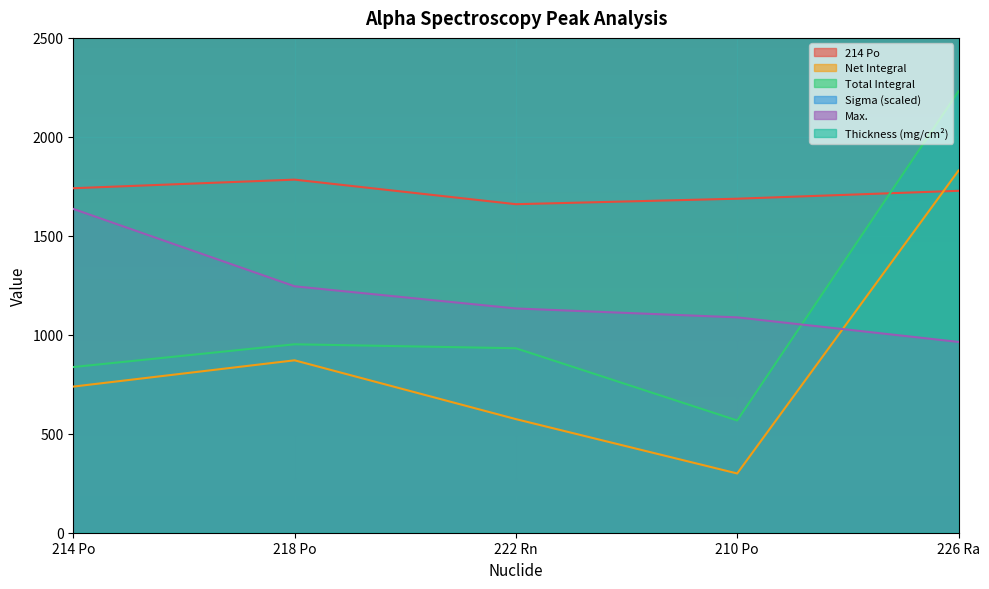

What is the minimum value shown in the chart?

299.3